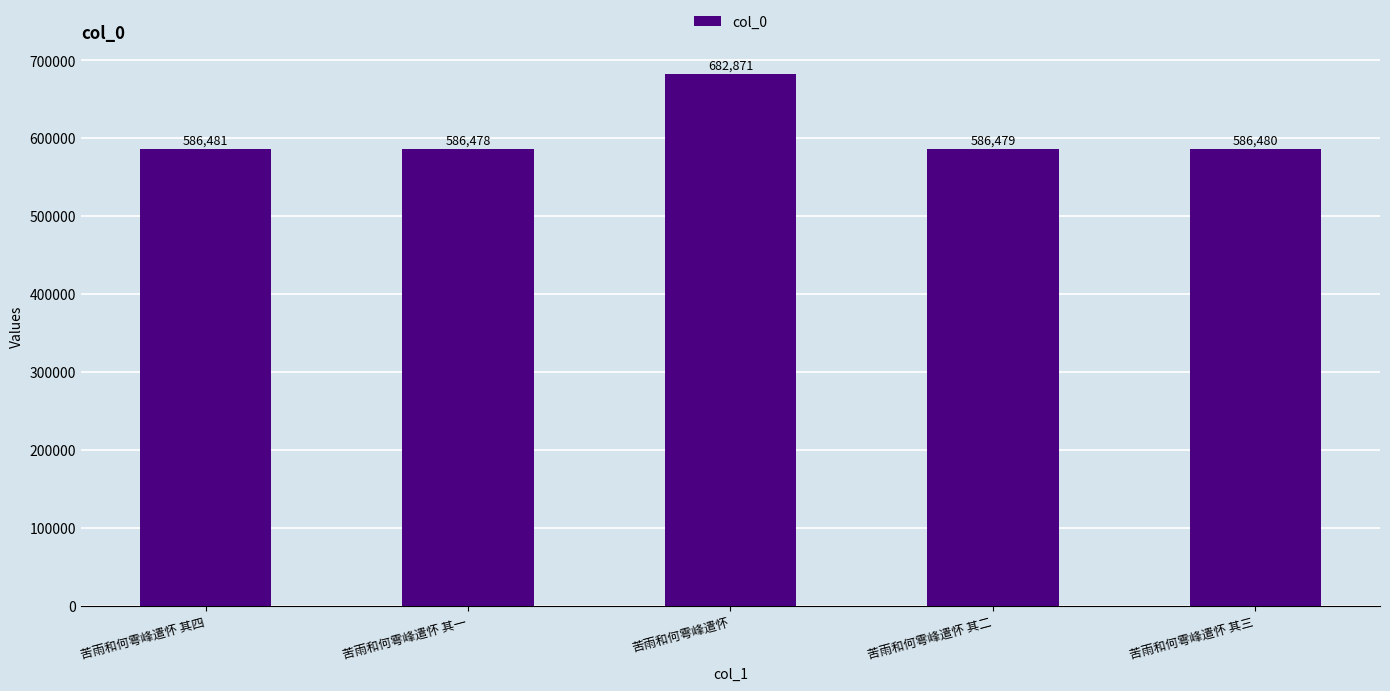

What is the difference between the maximum and minimum values?

96393